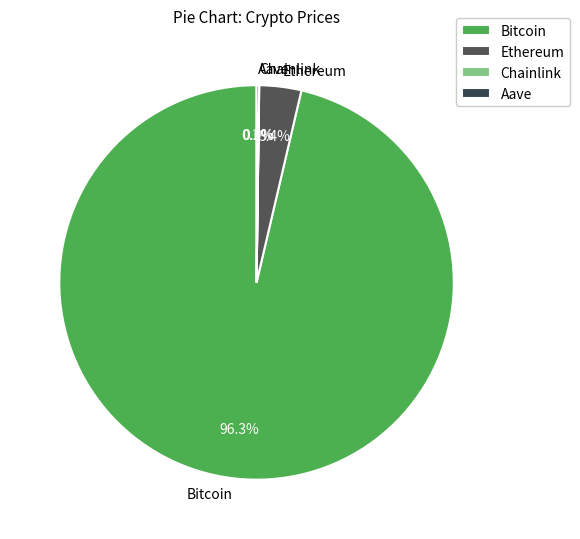

What is the total percentage of Ethereum and Bitcoin?

99.8%